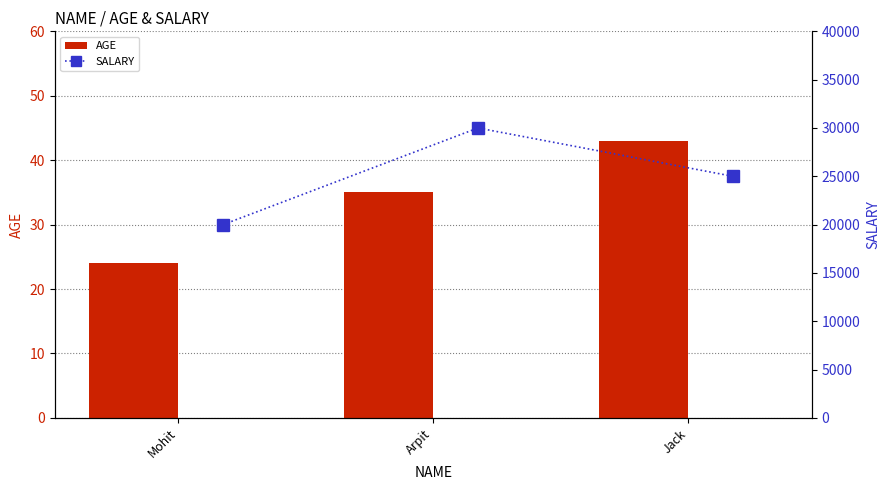

Between Mohit and Jack, which is larger?

Jack